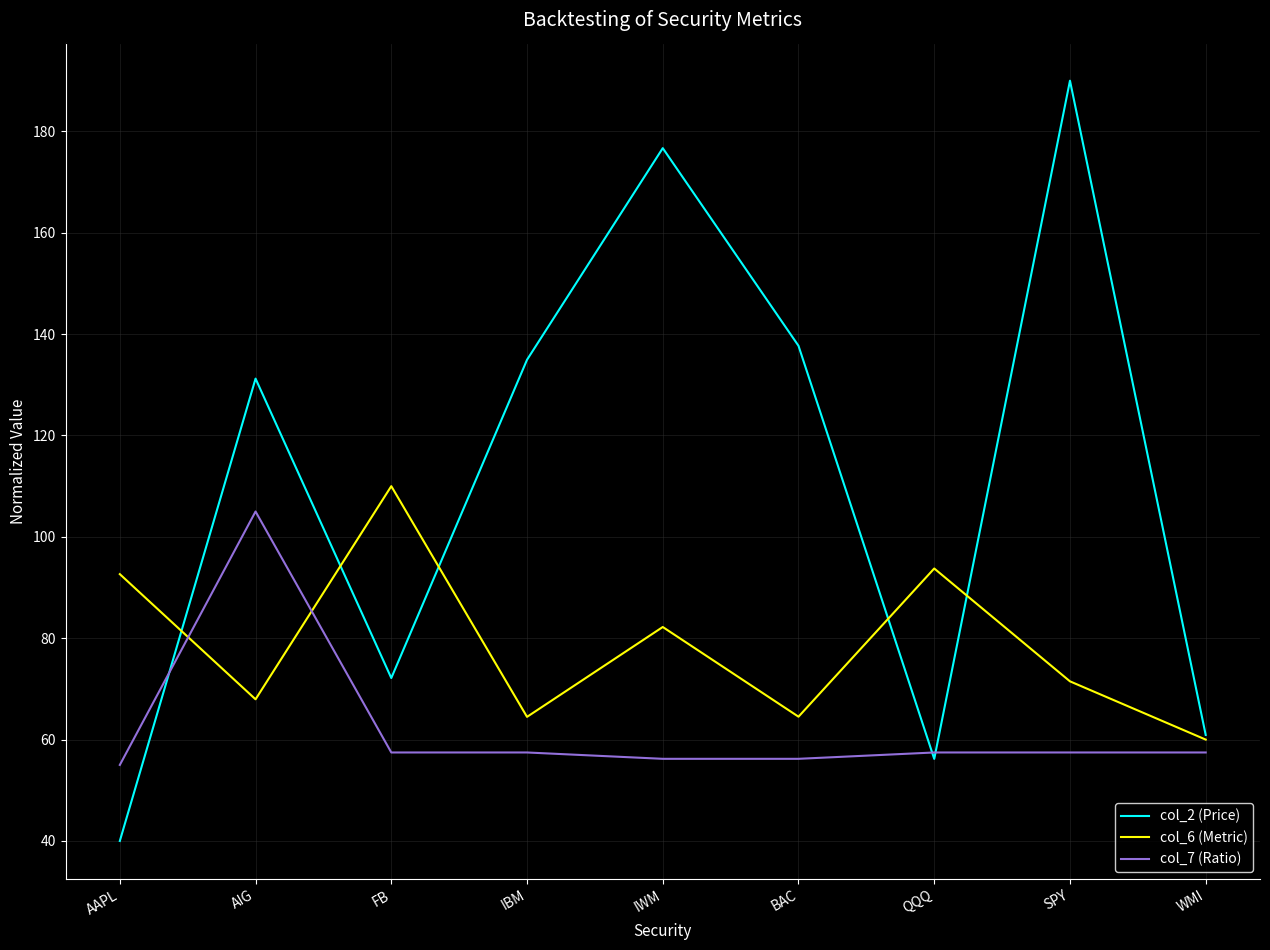

Where does the col_2 (Price) series first go above 131?

AIG